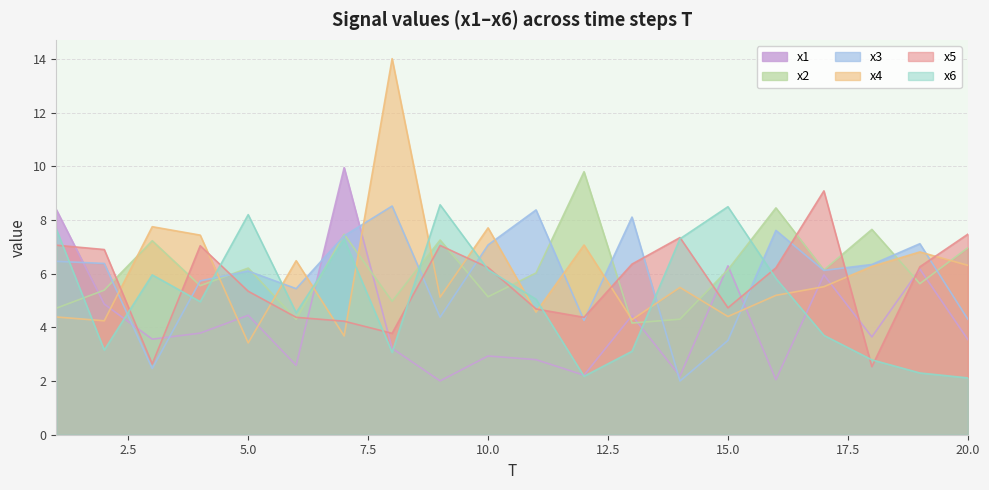

Which series ends up on top after the final intersection of x4 and x3?

x4